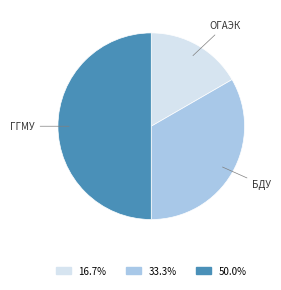

Is the sum of ГГМУ and БДУ greater than half?

Yes